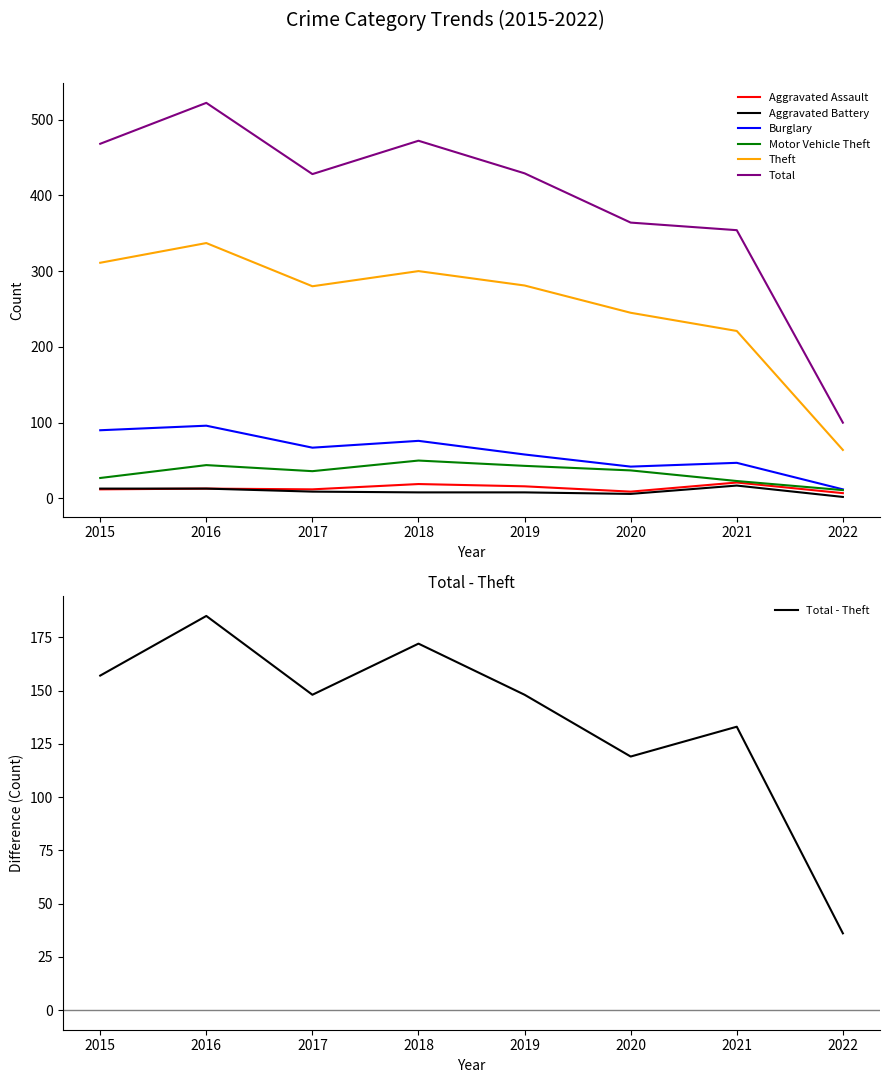

List the series in order of their peak value, highest first.

Total, Theft, Burglary, Motor Vehicle Theft, Aggravated Assault, Aggravated Battery